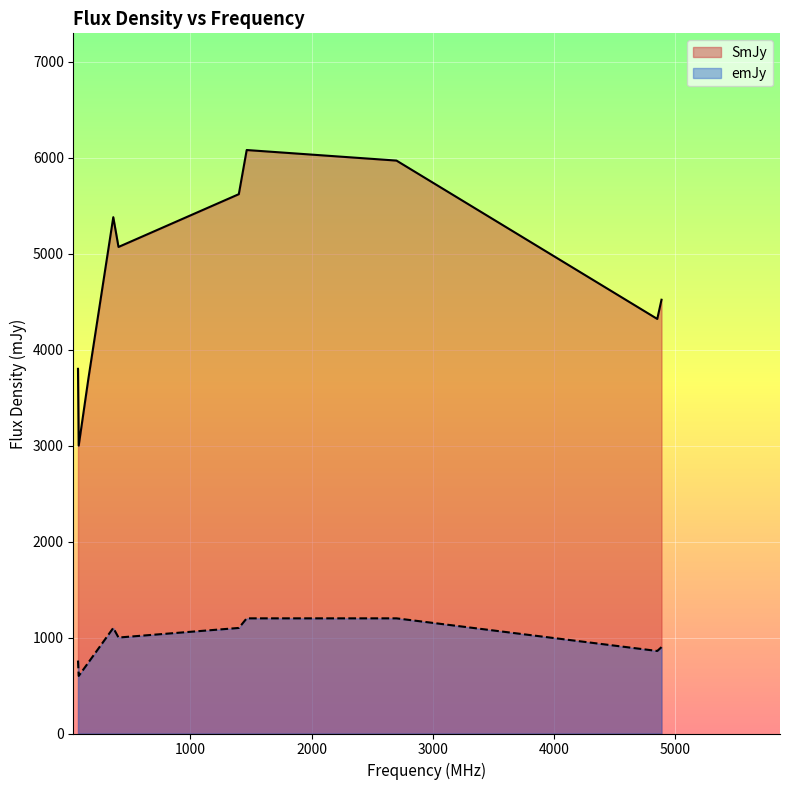

How many data points does each series have?

10